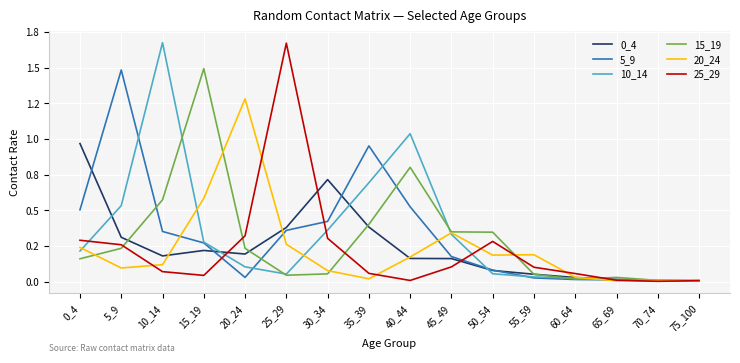

Is this an area chart (filled region under the line)?

No